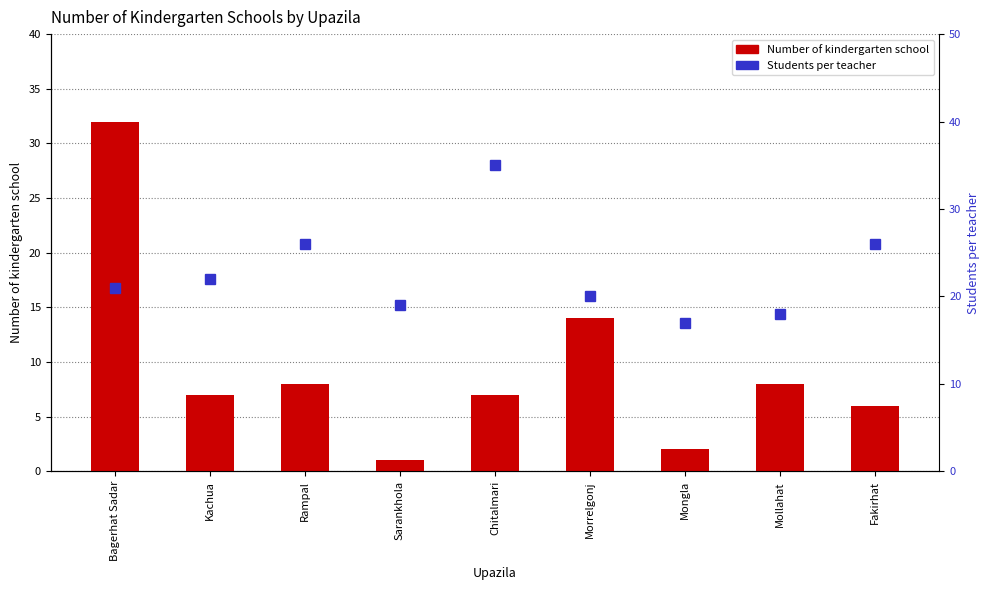

Which has a higher value, Bagerhat Sadar or Kachua?

Bagerhat Sadar